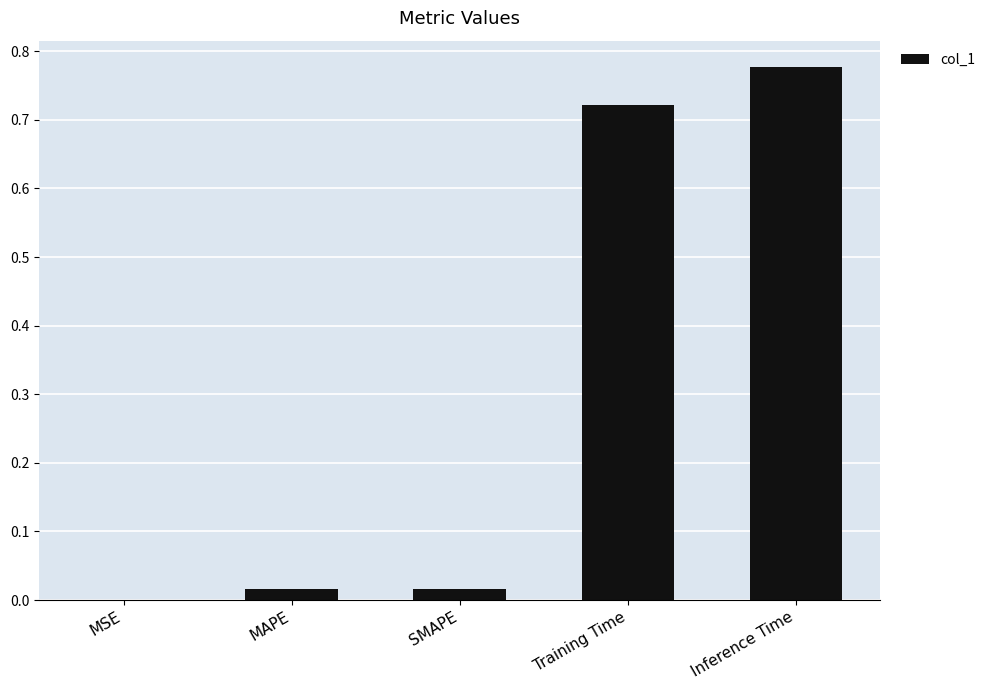

What is the average value?

0.3